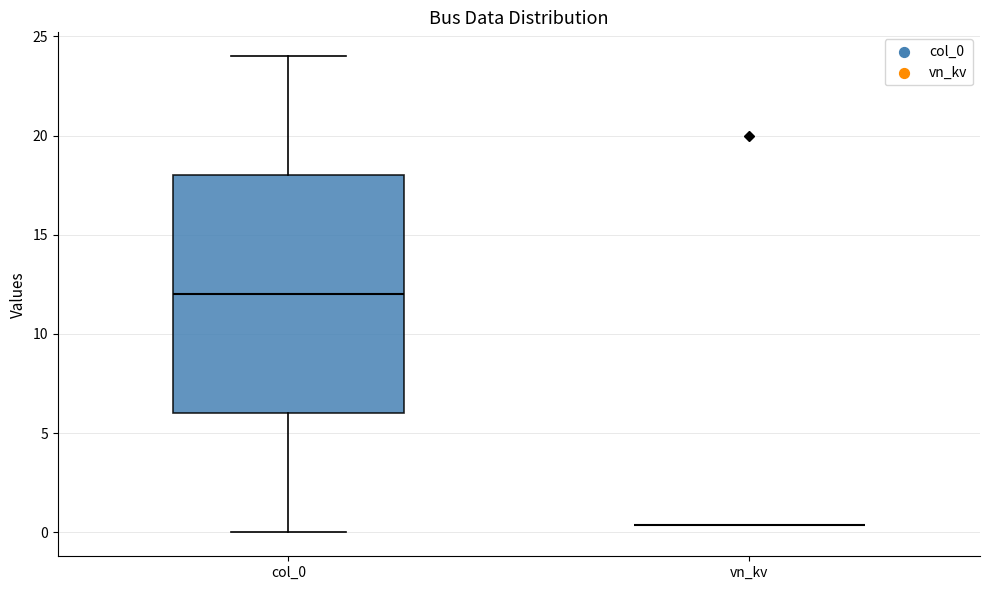

Which box is the tallest, from its lower edge to its upper edge?

col_0